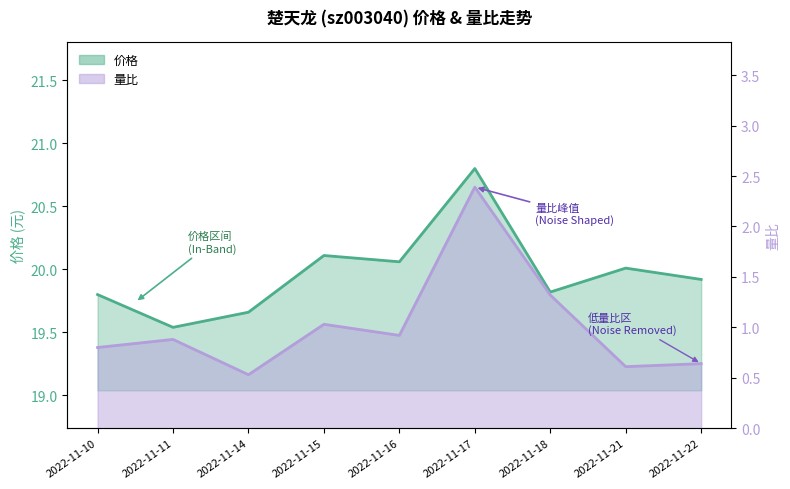

In 量比, how many points are higher than both neighbors (excluding endpoints)?

3